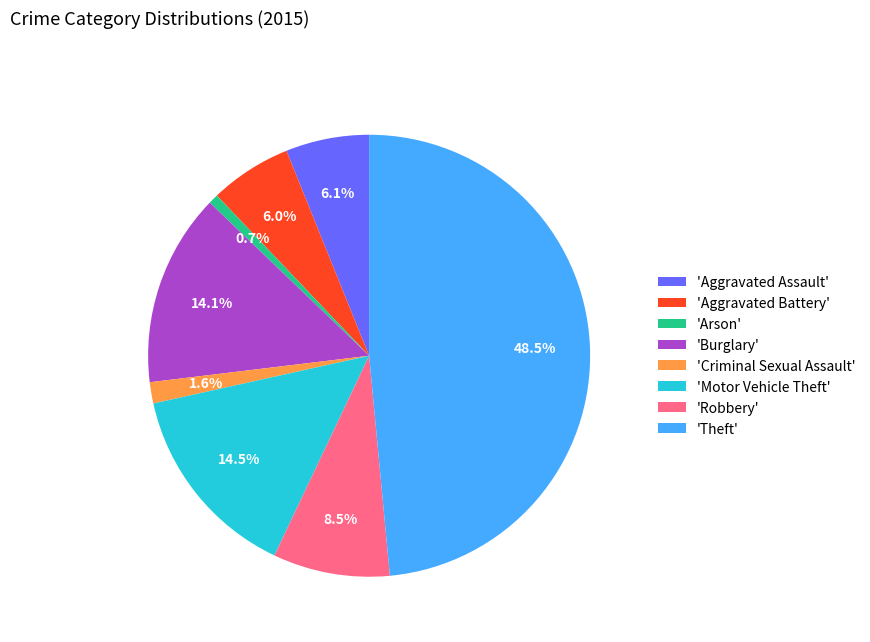

What is the largest slice in the pie chart?

'Theft'